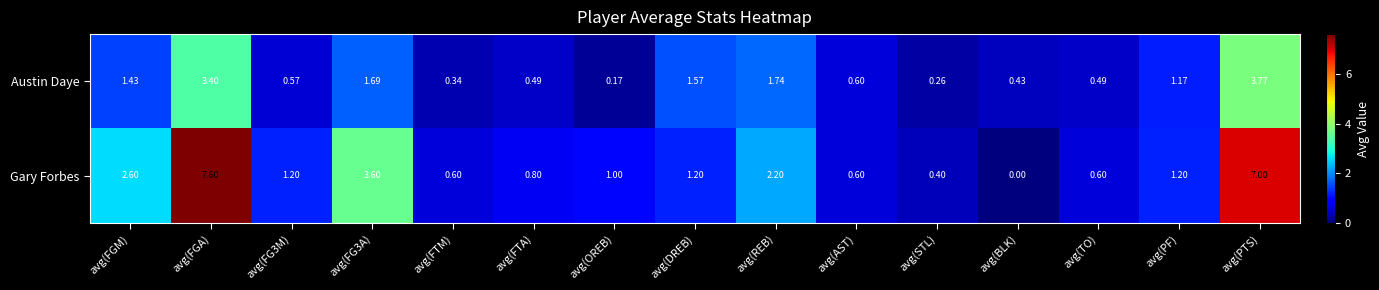

Rank the series by their maximum value, from highest to lowest.

Gary Forbes, Austin Daye